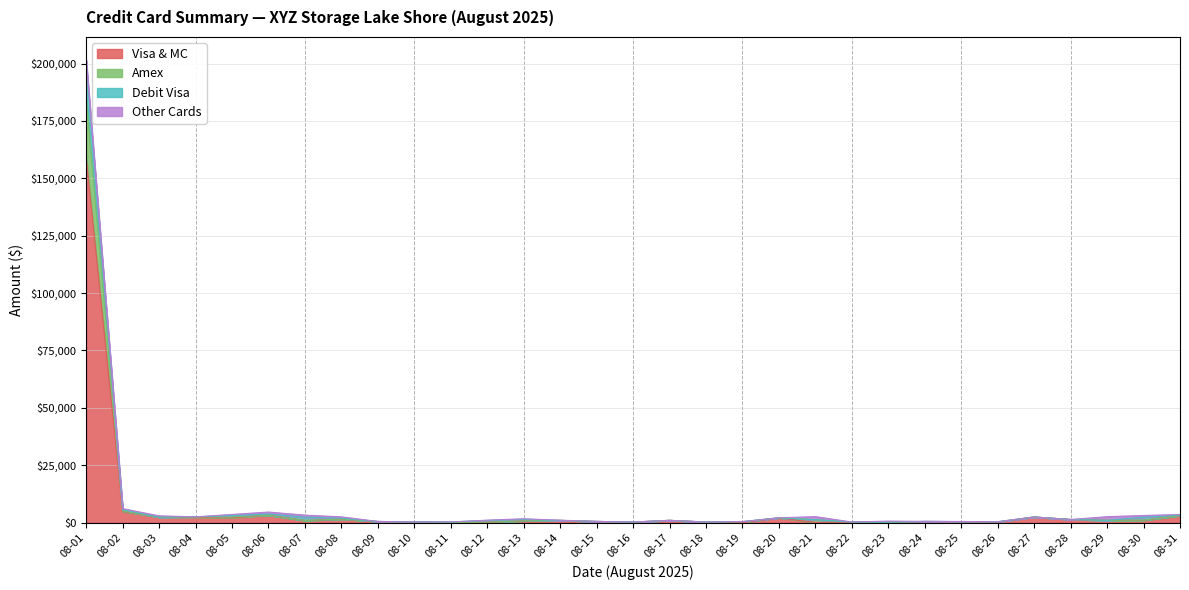

True or false: Amex has a value of 2407.7 at 08-03.

True